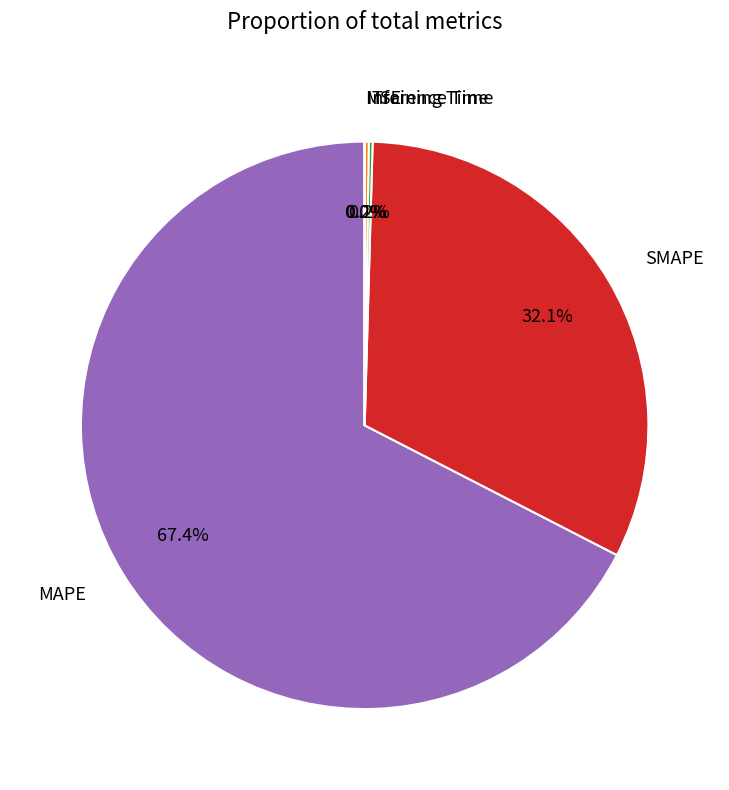

Is MAPE the majority of the pie?

Yes